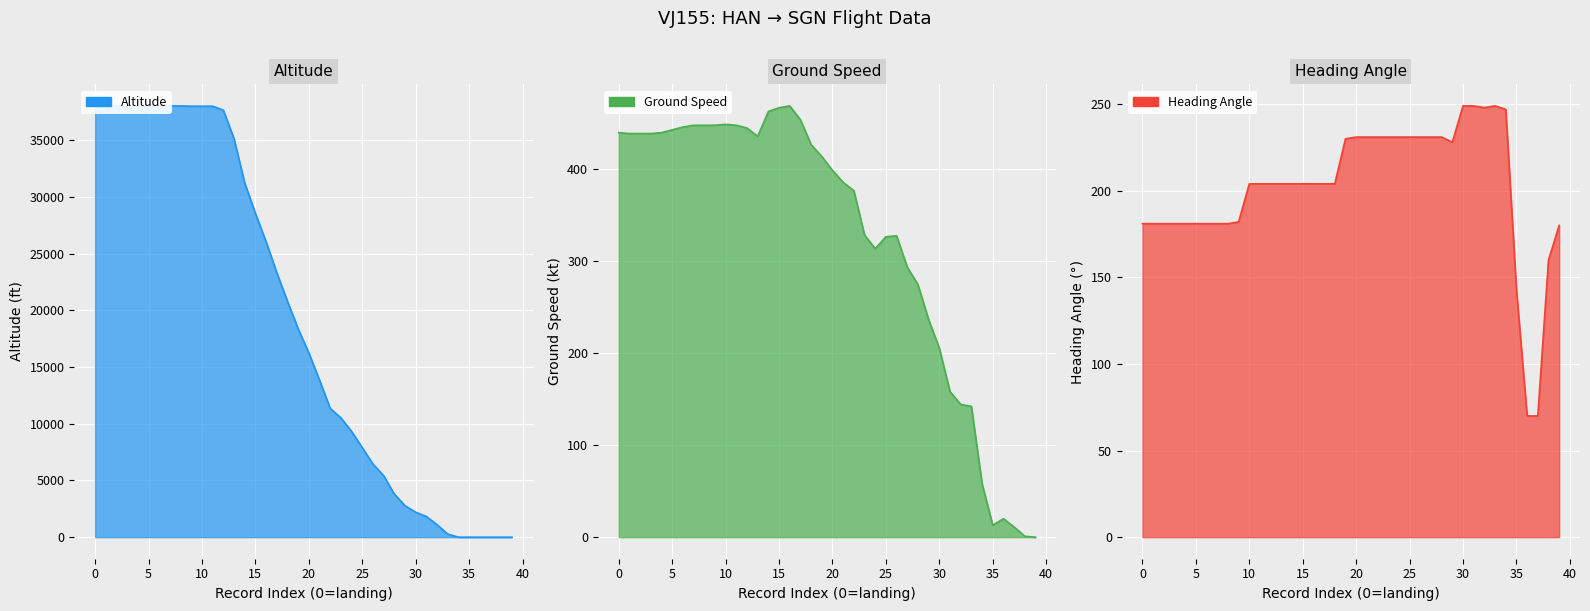

In ground_speed, how many points are lower than both neighbors (excluding endpoints)?

3